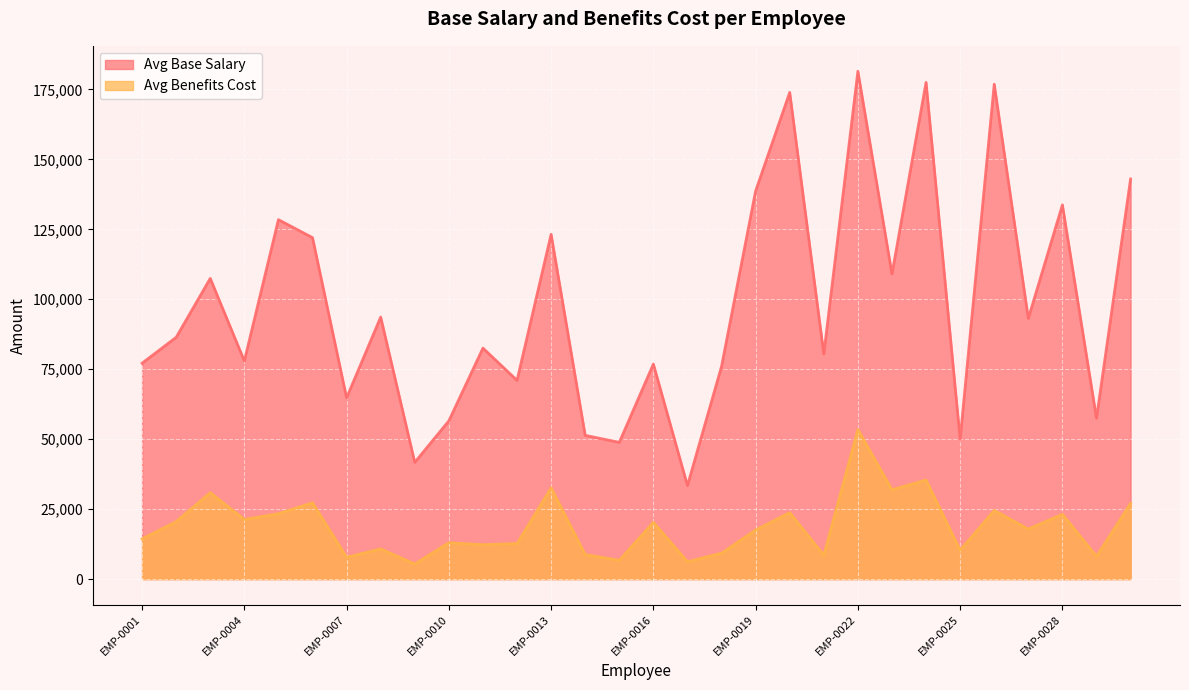

True or false: Avg Benefits Cost and Avg Base Salary cross at least once.

False